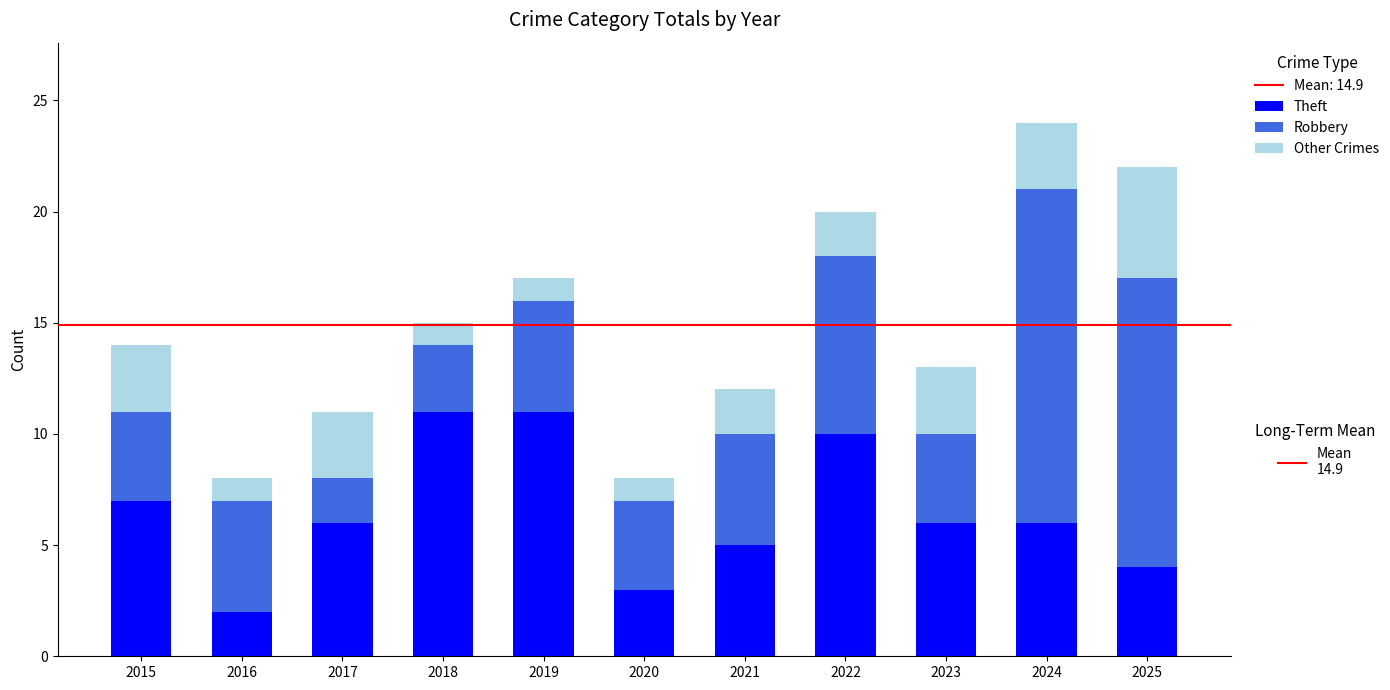

Does the chart contain any negative values?

No